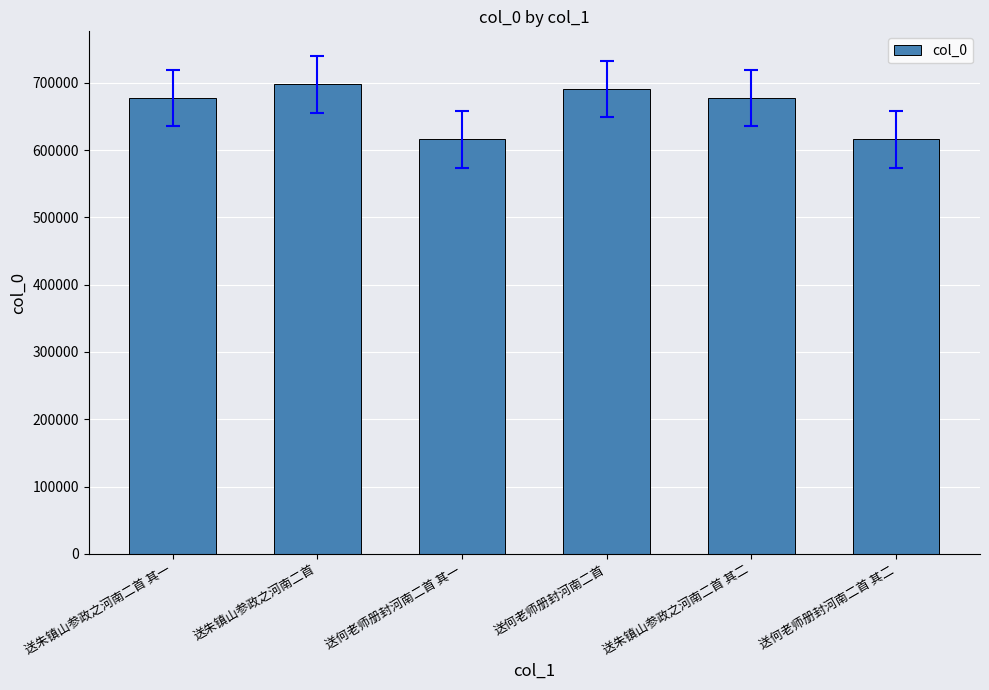

What is the approximate value at 送何老师册封河南二首?

691188